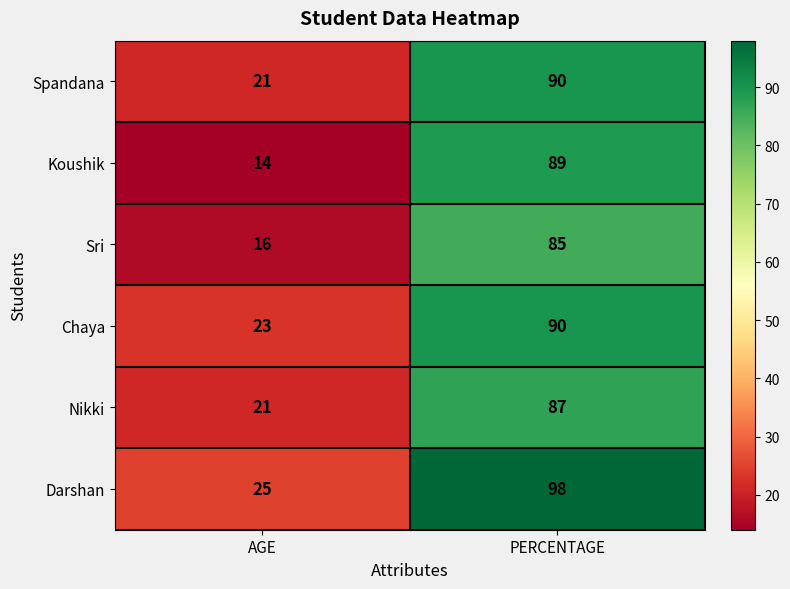

What is the sum of all Koushik values?

103